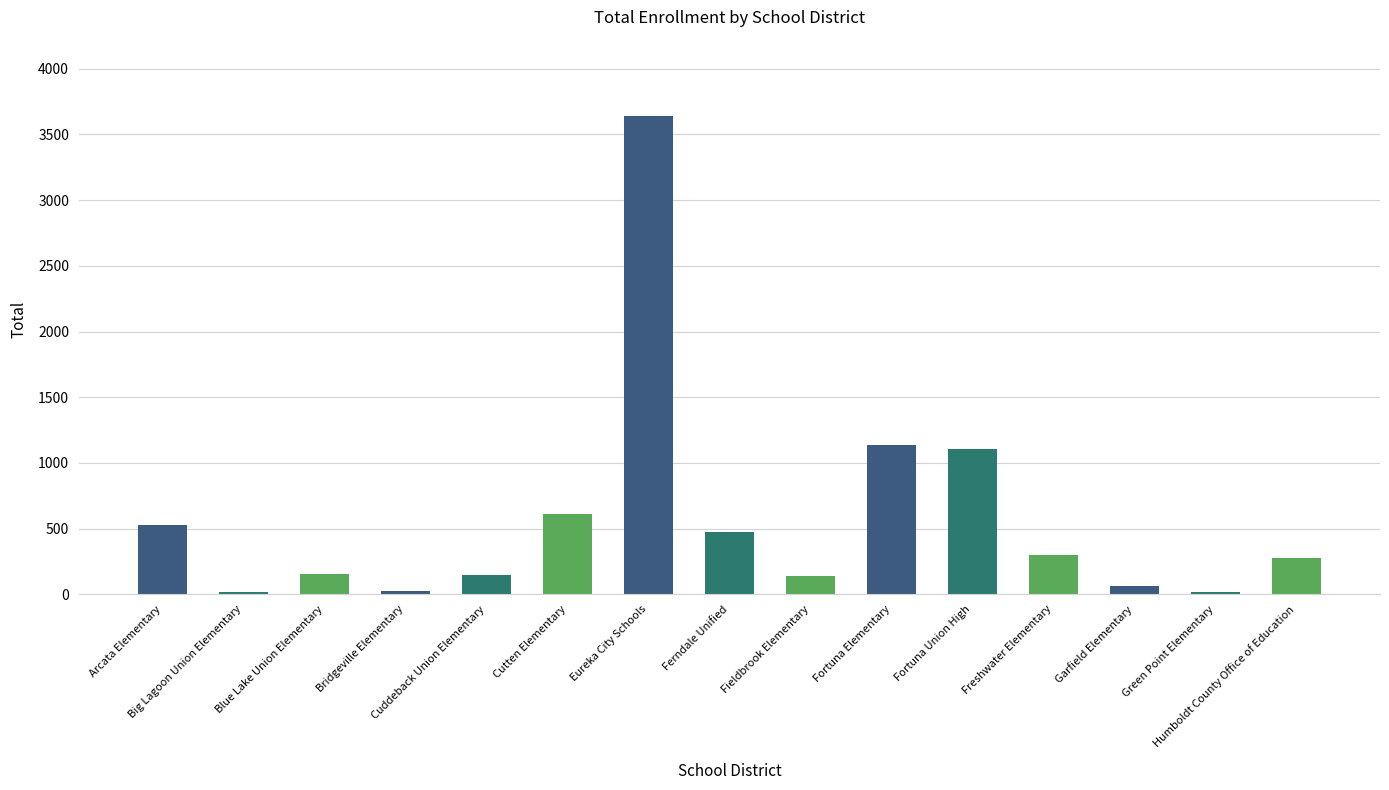

What is the smallest value displayed?

19